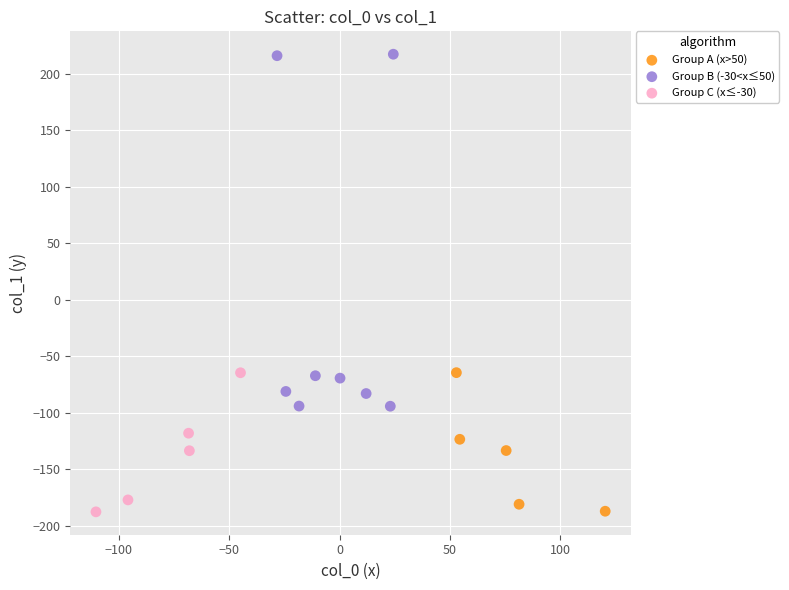

Which series has the largest Y range (max minus min)?

Group B (-30<x≤50)